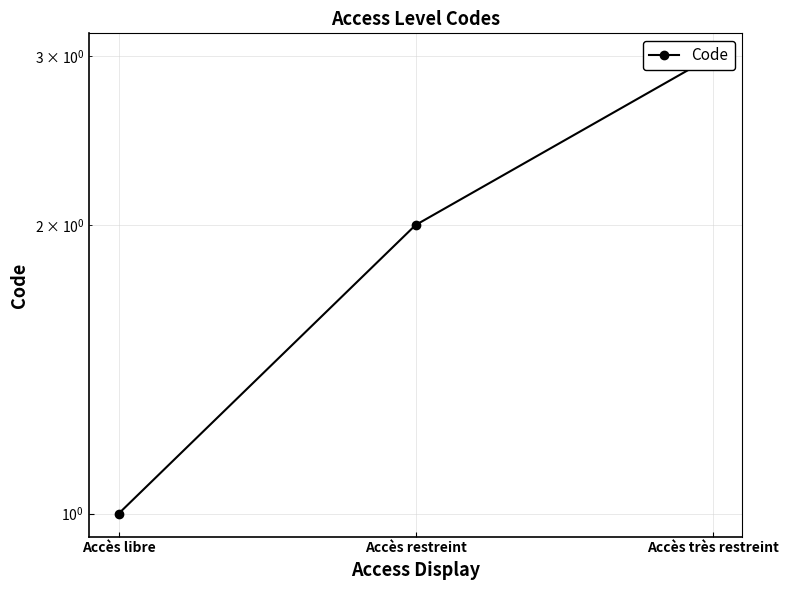

What is the maximum value shown in the chart?

3